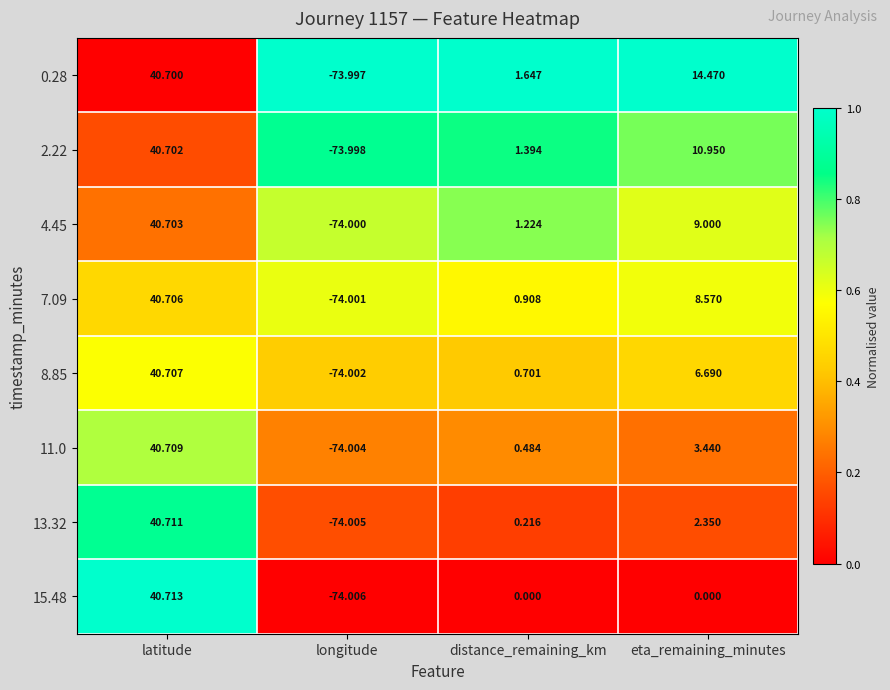

Is the value of 4.45 at latitude greater than the value of 2.22 at latitude?

Yes